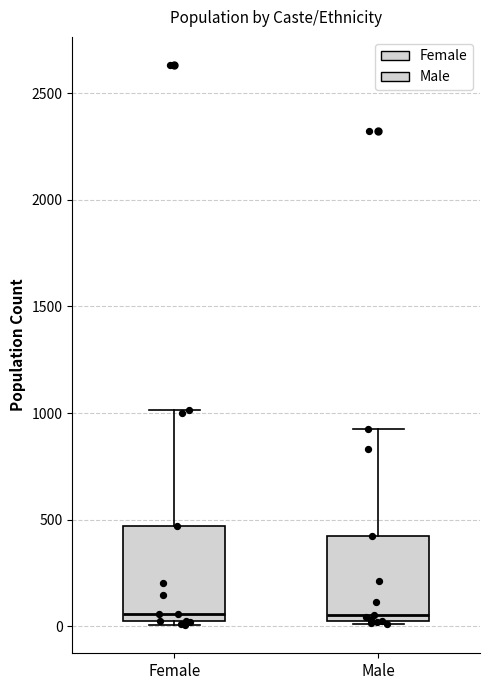

Reading left to right, read every box against the y-axis: the position of its median line, the range the box covers, and the ends of its whiskers. The values are not printed on the chart, so give them approximately, as read against the axis.

Female: median 50 (just above the box's lower edge), box 50 to 450, whiskers 0 to 1000
Male: median 50 (just above the box's lower edge), box 50 to 400, whiskers 0 to 900